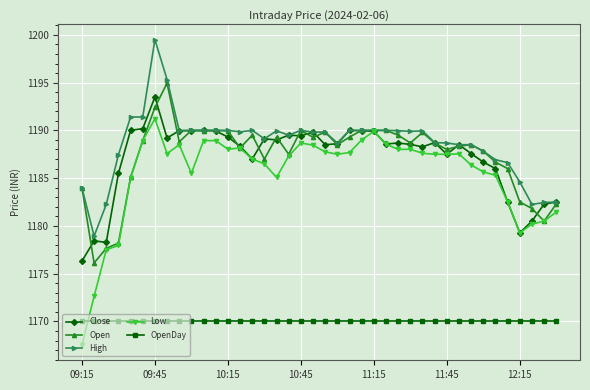

What is the maximum value shown in the chart?

1199.5